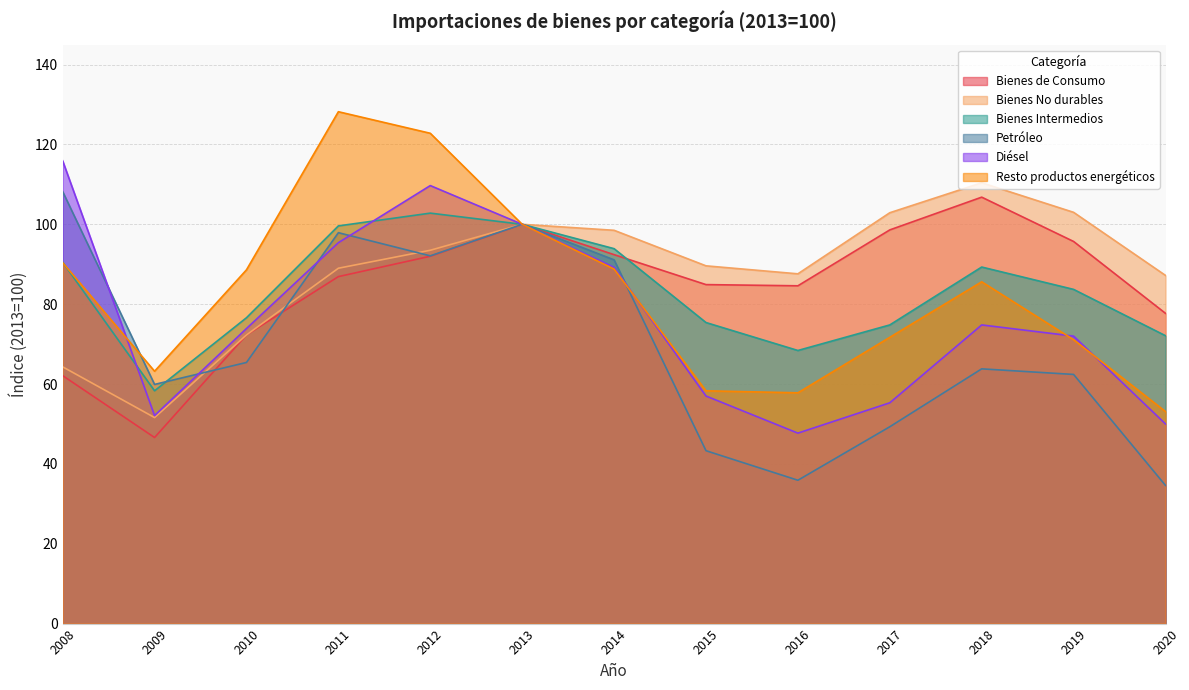

True or false: Bienes de Consumo and Resto productos energéticos intersect in this chart.

False